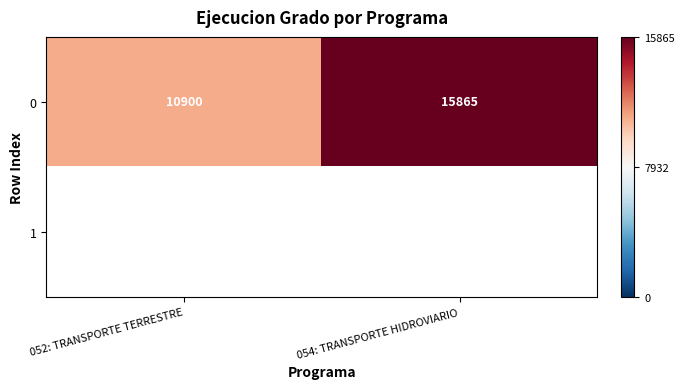

Read the 0 value at 052: TRANSPORTE TERRESTRE.

10900